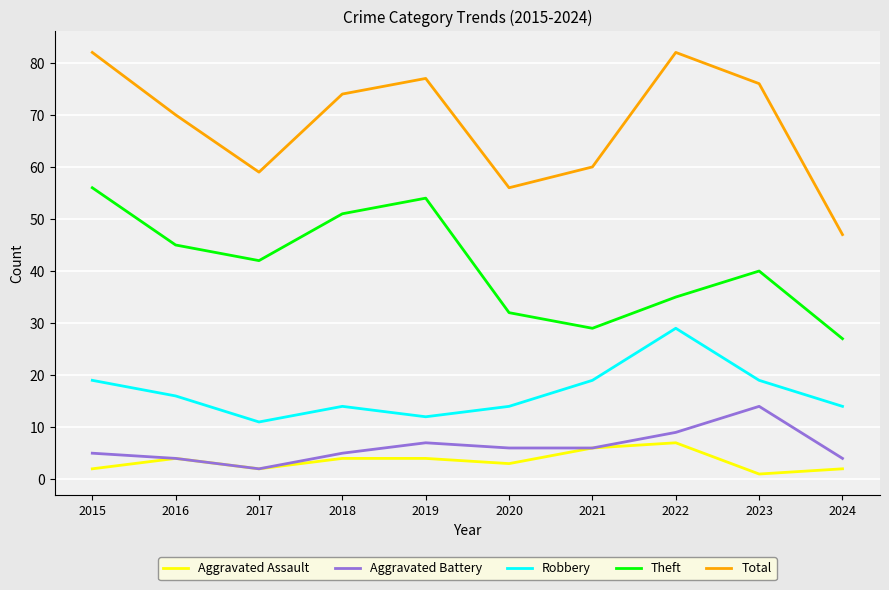

How many values in the Theft series are below 42?

5